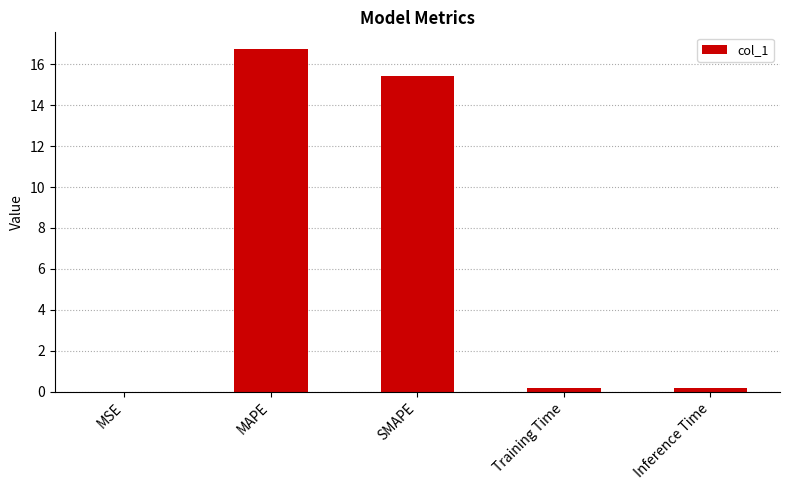

True or false: the data shows 0.2 at Inference Time.

True